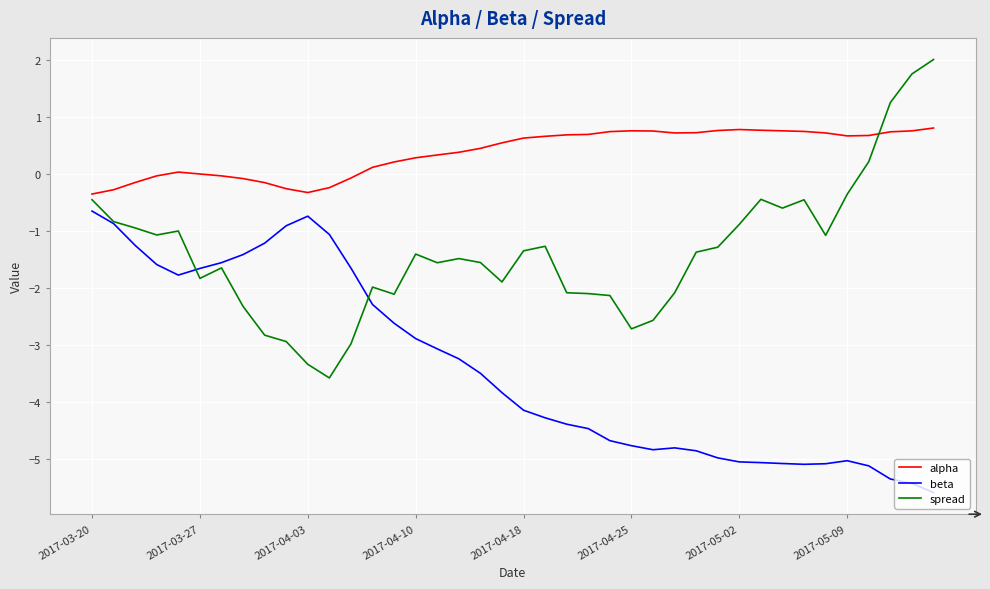

What is the maximum value for alpha?

0.8